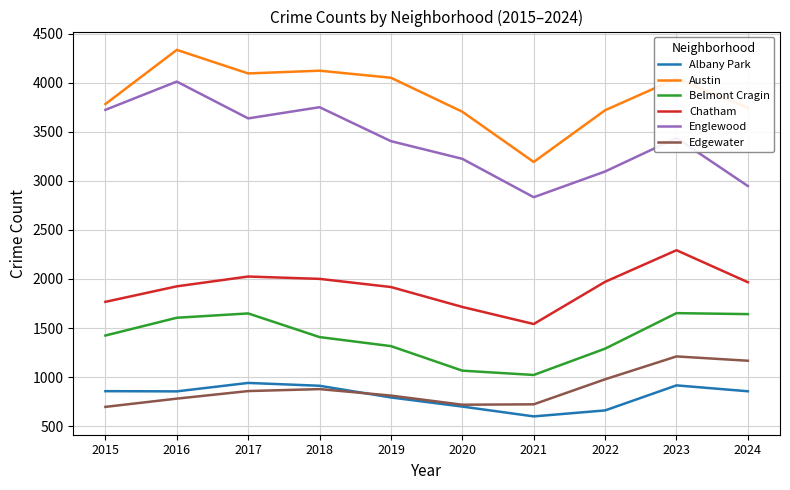

Is it true that Austin equals 4050 at 2019?

True